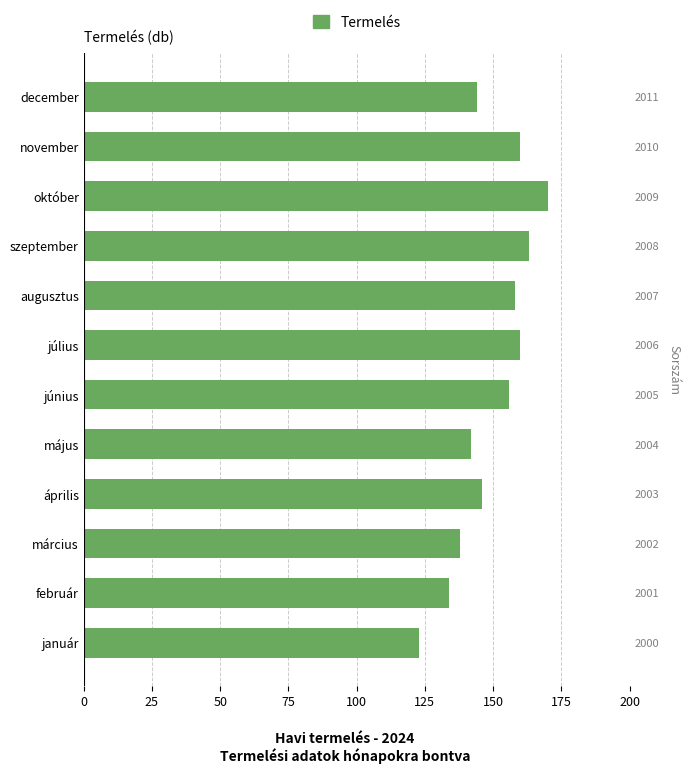

How many bars are there in total?

12